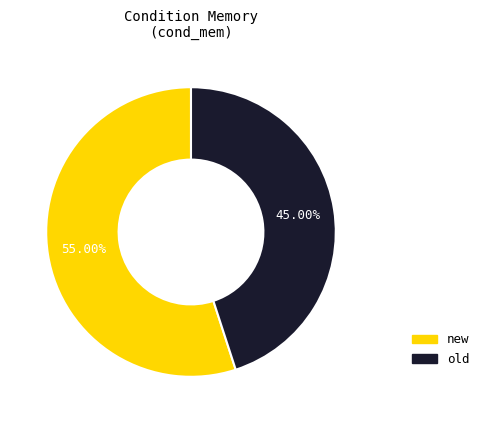

What percentage is the new slice, to the nearest percent?

55%